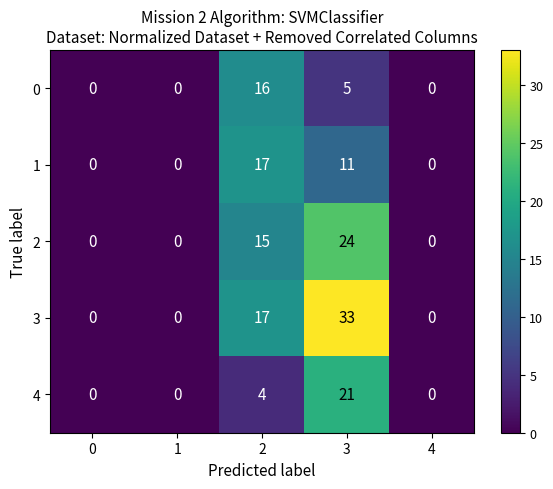

Reading left to right, transcribe all the data shown in this chart.

0: 0=0	1=0	2=16	3=5	4=0
1: 0=0	1=0	2=17	3=11	4=0
2: 0=0	1=0	2=15	3=24	4=0
3: 0=0	1=0	2=17	3=33	4=0
4: 0=0	1=0	2=4	3=21	4=0